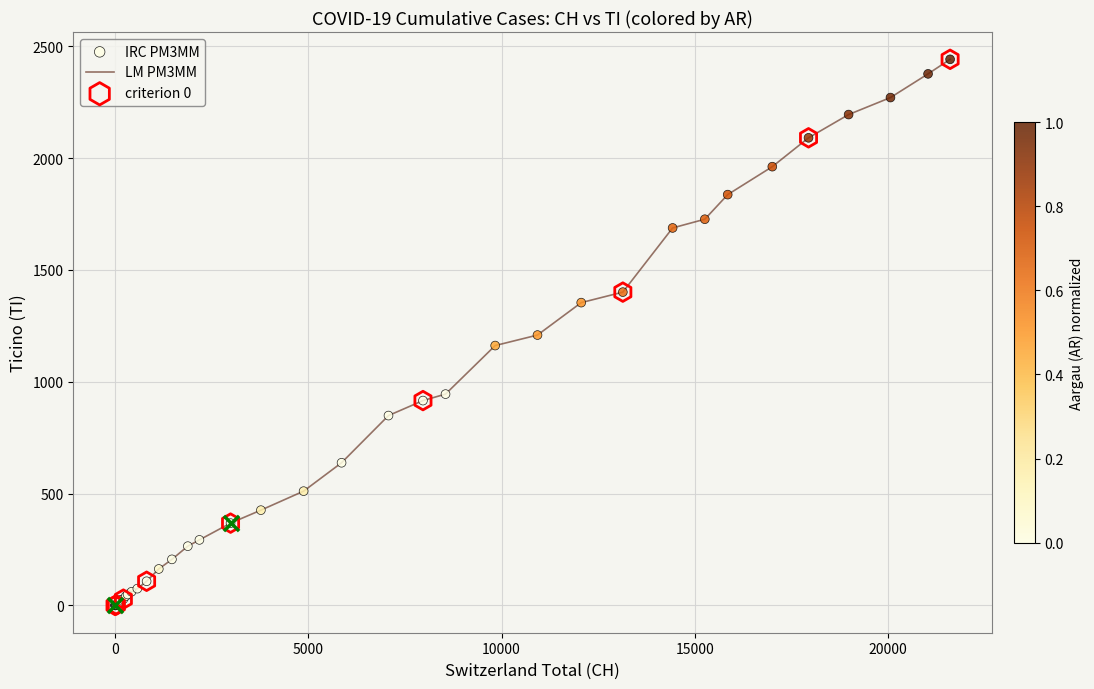

What is the difference between the maximum and minimum values?

2442